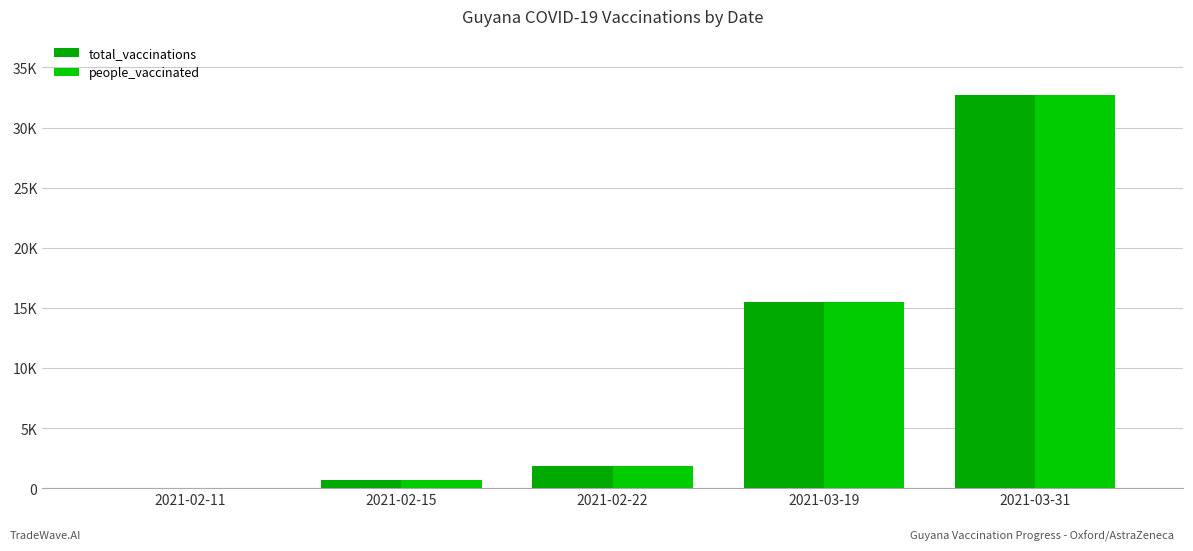

Reading right to left, what are all the values shown in this chart?

total_vaccinations: 2021-03-31=32714	2021-03-19=15524	2021-02-22=1852	2021-02-15=668	2021-02-11=0
people_vaccinated: 2021-03-31=32714	2021-03-19=15524	2021-02-22=1852	2021-02-15=668	2021-02-11=0